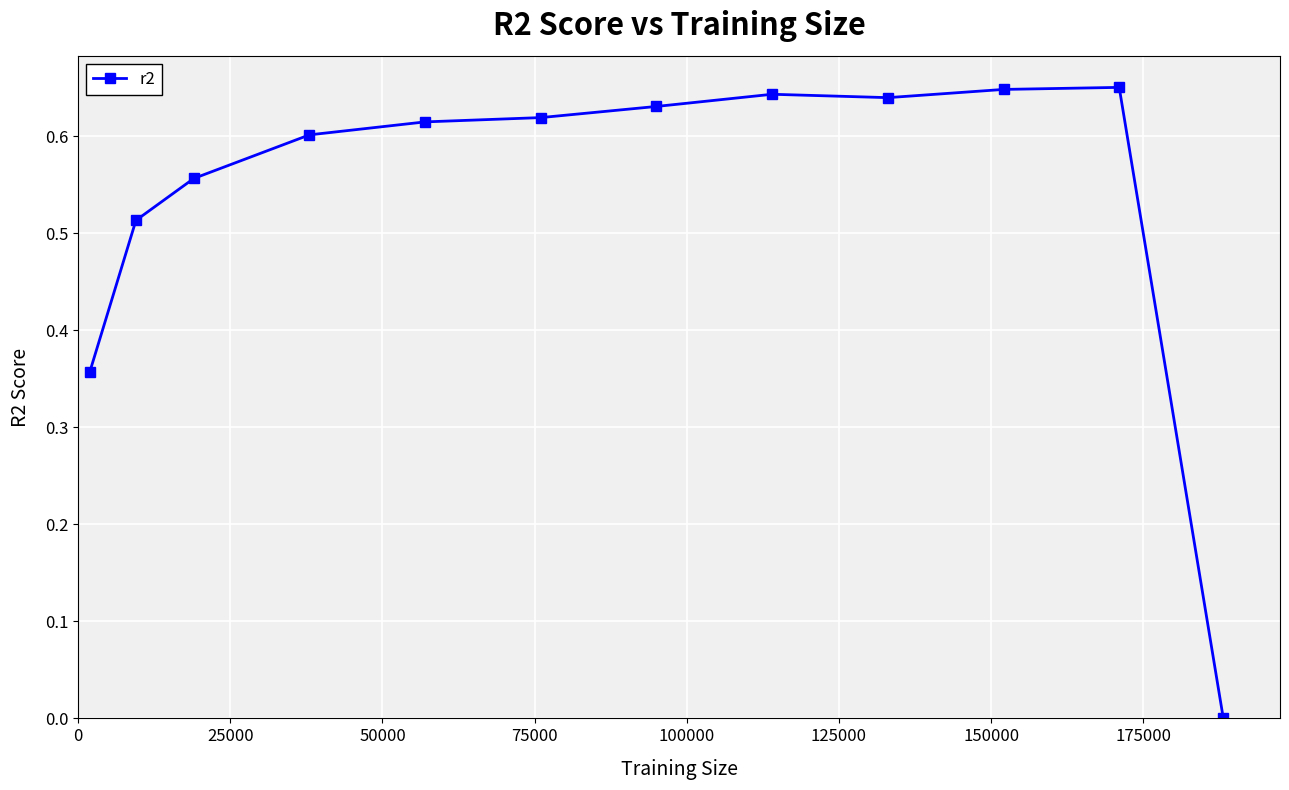

What is the sum of all values?

6.5